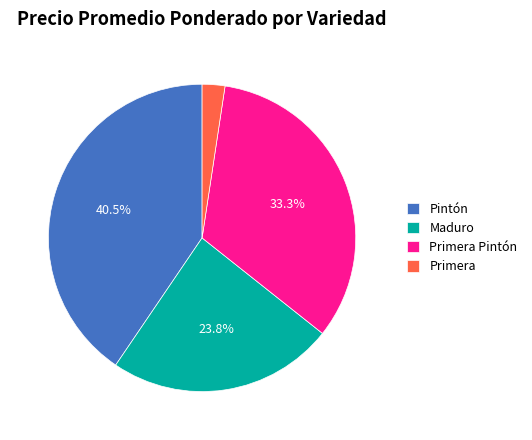

Is there any slice that represents more than half of the pie?

No